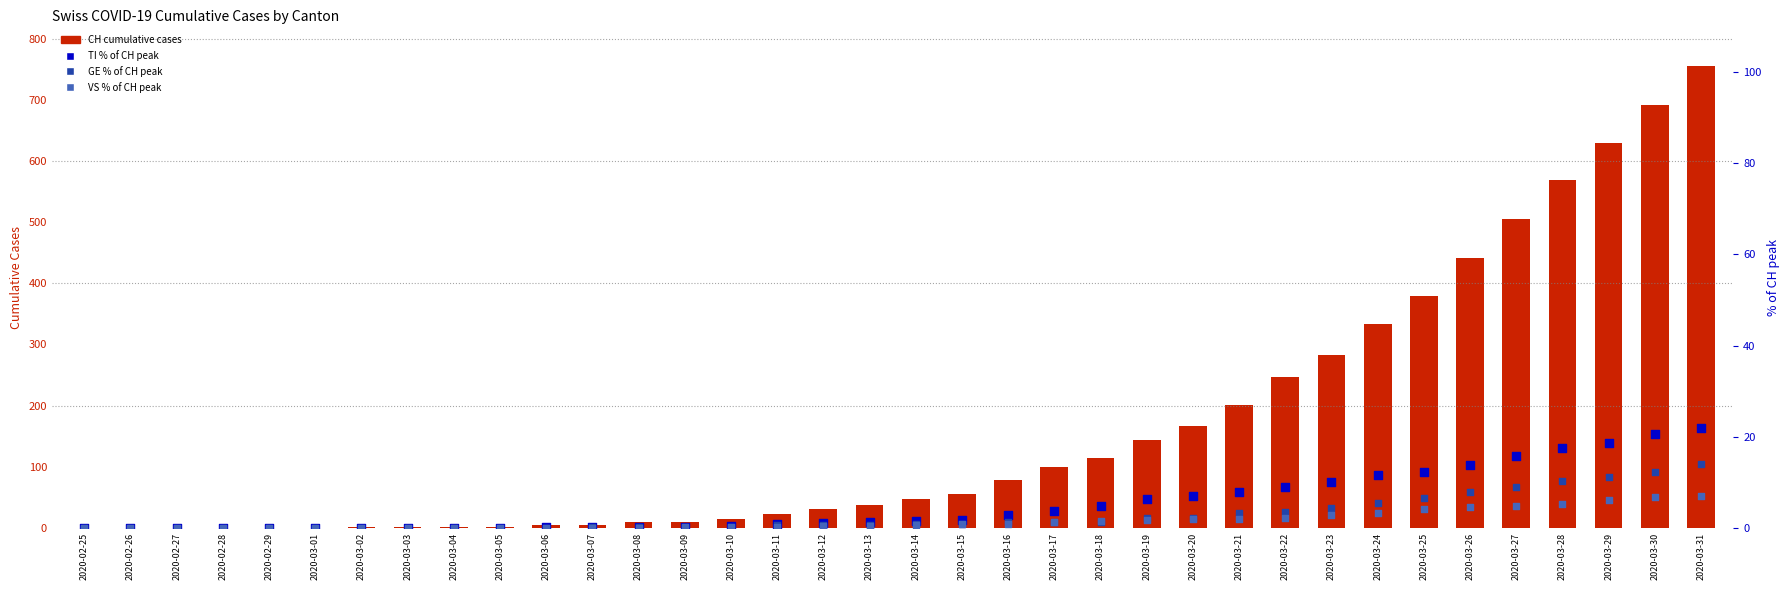

Which series has the widest spread of Y values?

CH